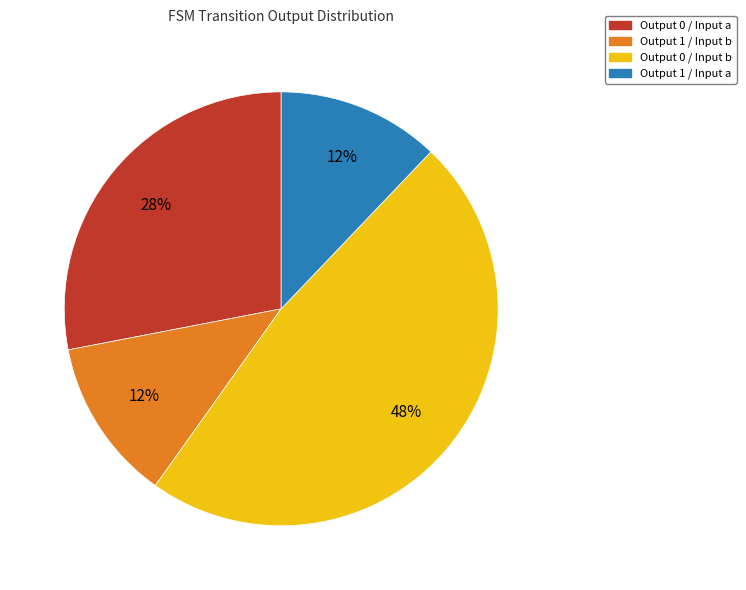

Is there any slice that represents more than half of the pie?

No